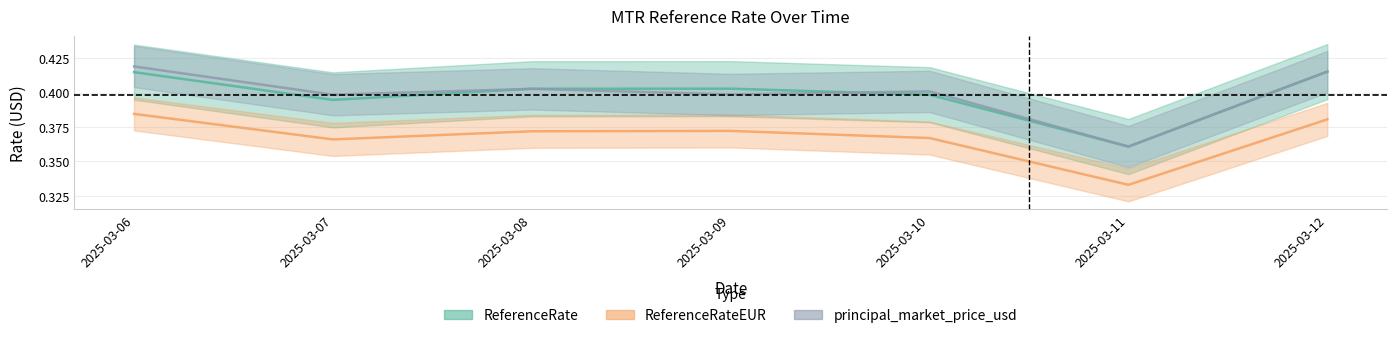

Count the ReferenceRate values in the range 0 to 1.

7